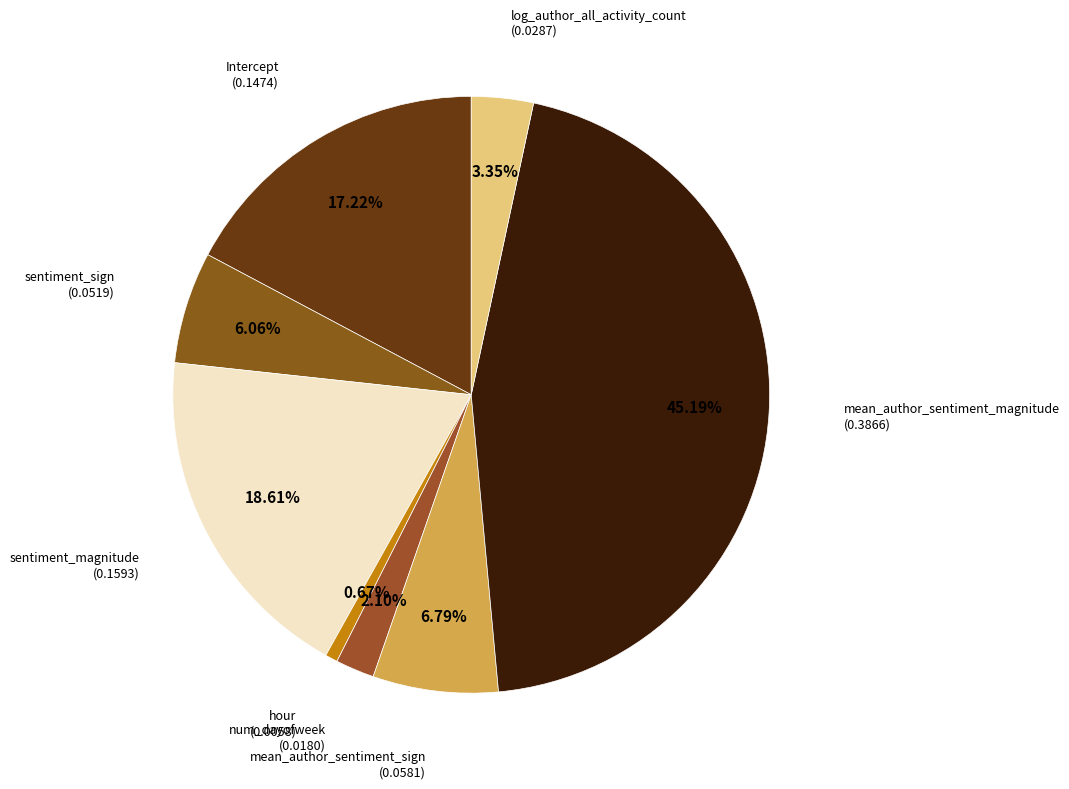

What is the smallest slice in the pie chart?

hour